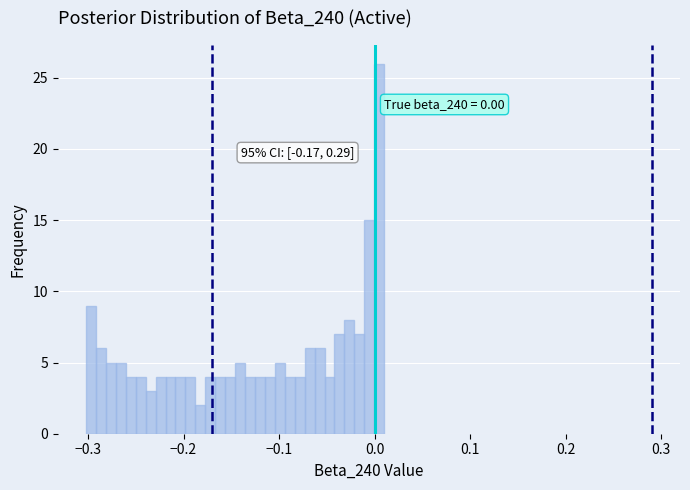

Read against the x-axis, roughly where is the centre of the tallest bar?

0.00